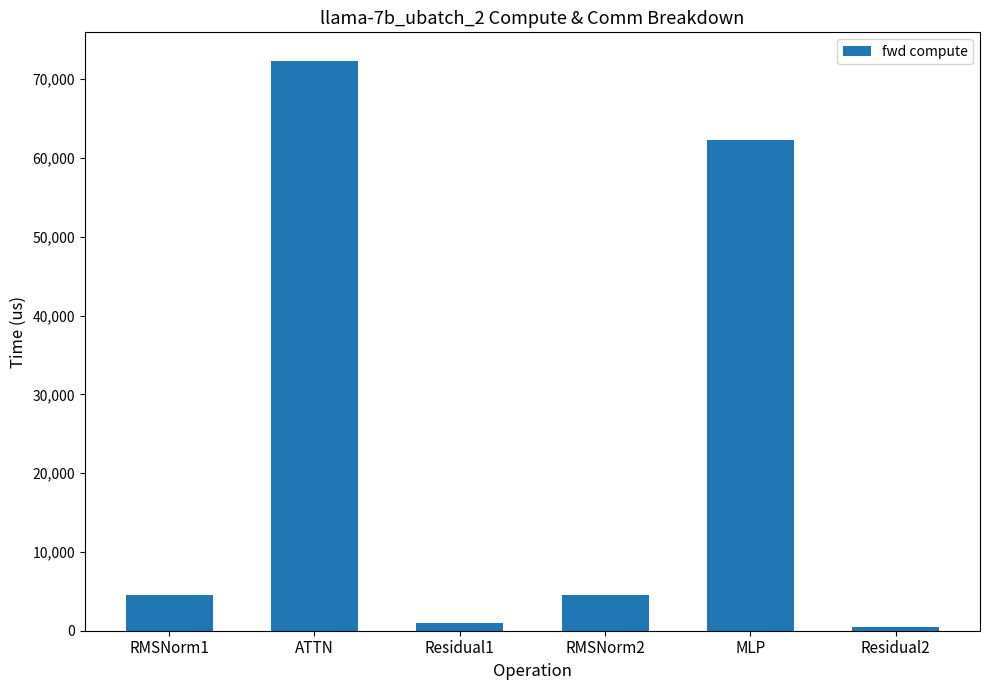

What is the sum of the values at Residual2 and RMSNorm2?

5000.4